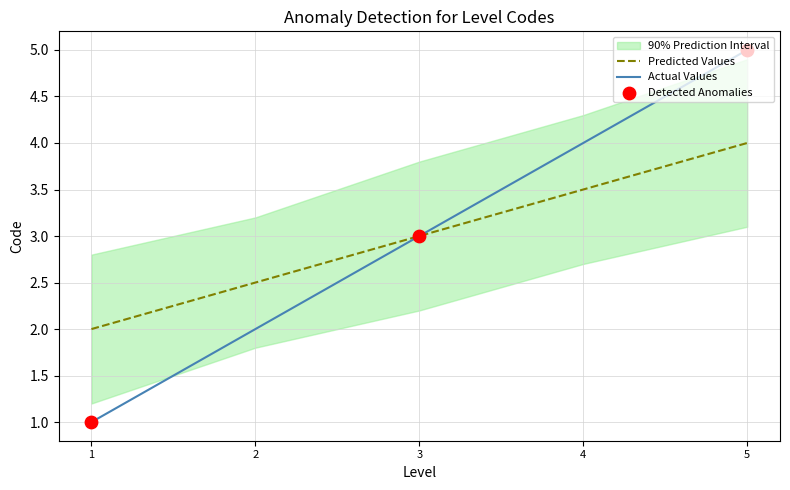

Is the value of Predicted at 4 greater than the value of Code at 5?

No